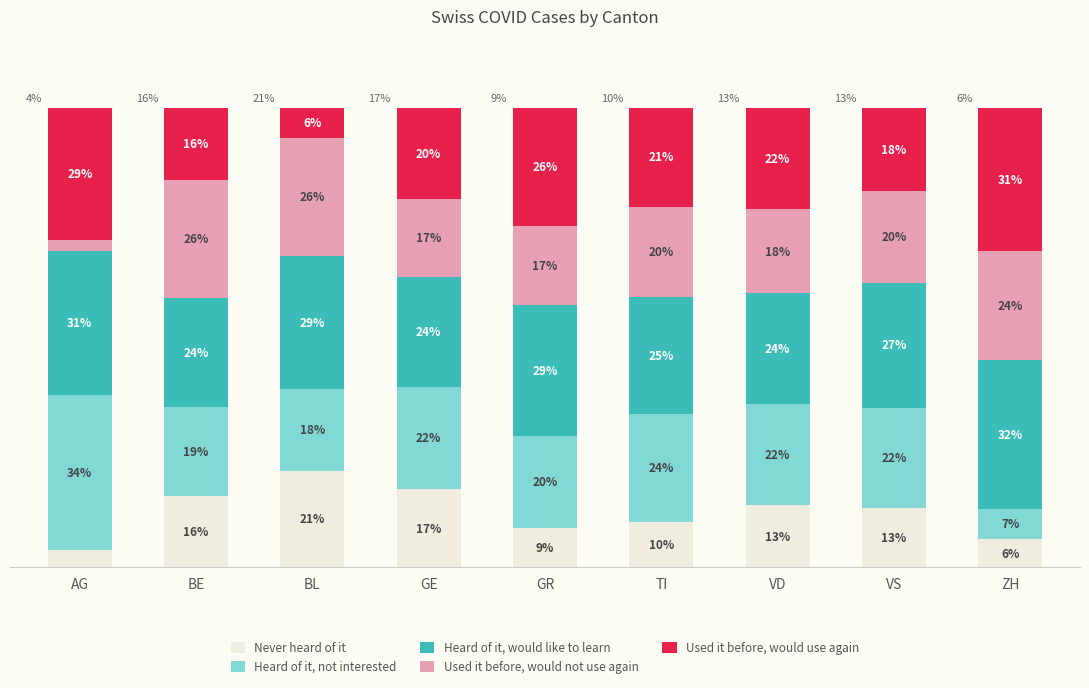

What is the difference between the maximum and minimum values in the Heard of it, not interested series?

27.2